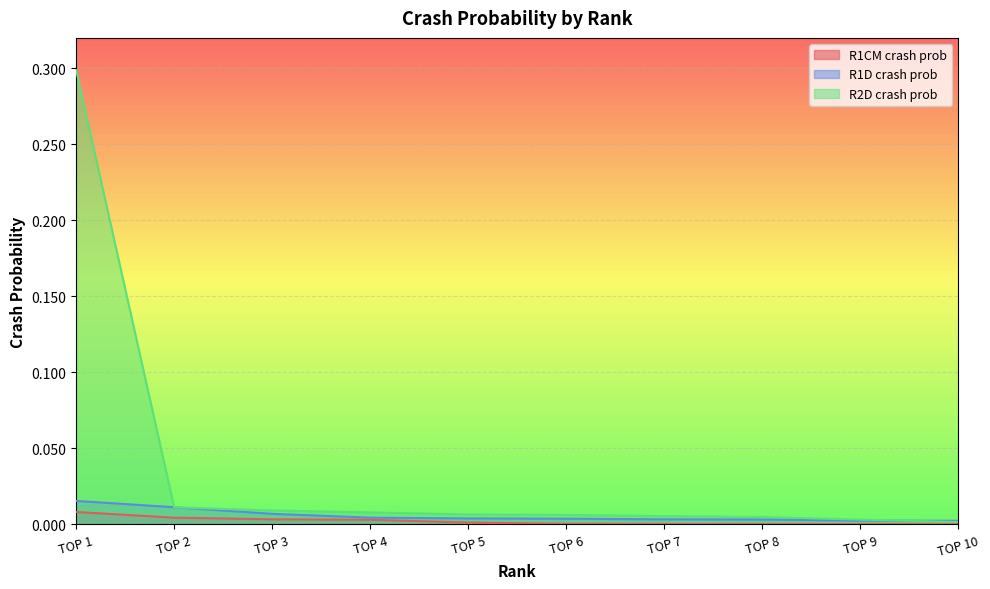

Which series has the largest total across all categories?

R2D crash prob